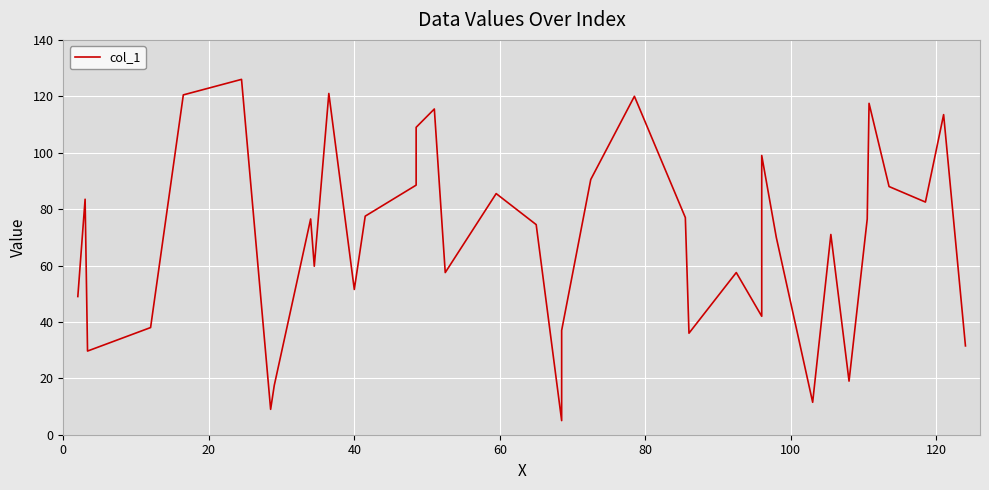

What is the value of the 10th point from the left?

59.8